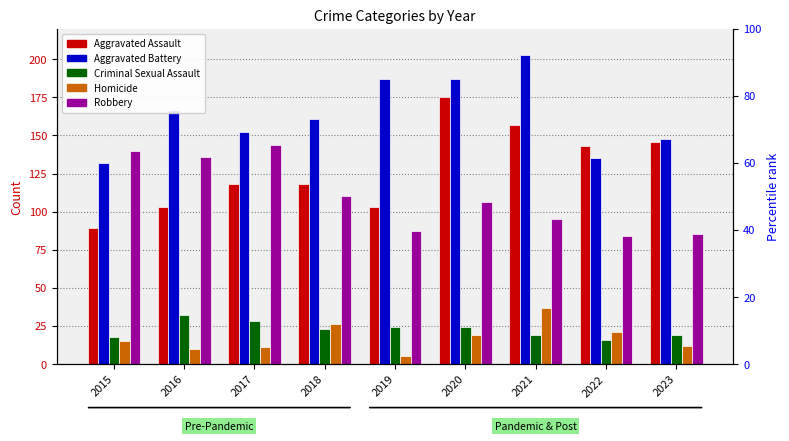

Are the bars grouped side by side (vs. stacked)?

Yes